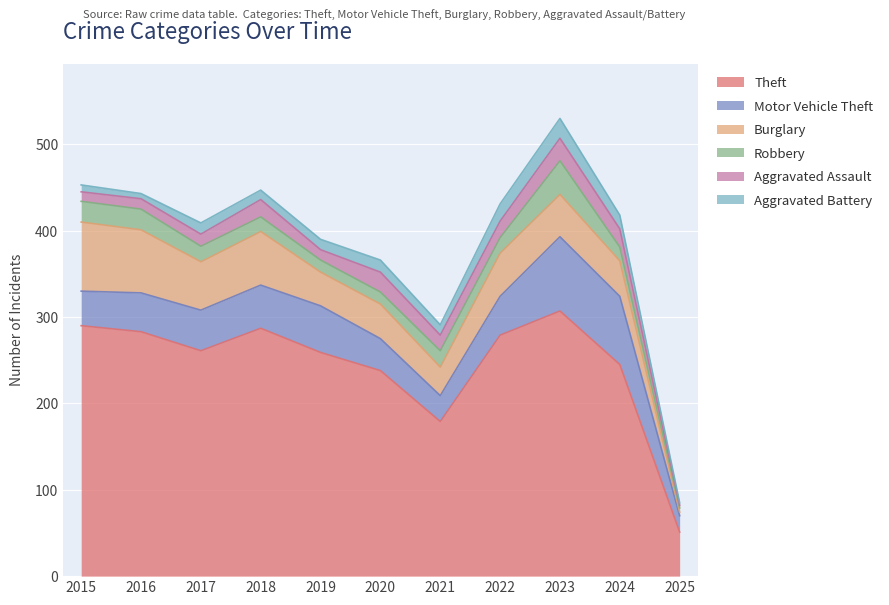

The Aggravated Battery series shows 23 at 2023. True or false?

True